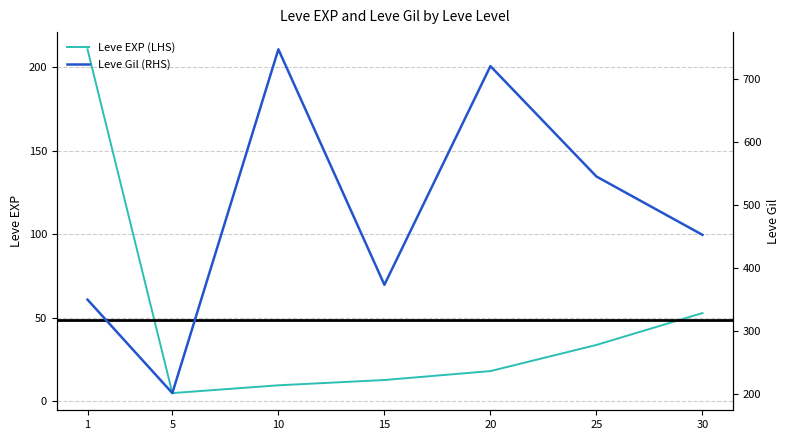

What is the lowest value of the Leve EXP (LHS) series?

4.8